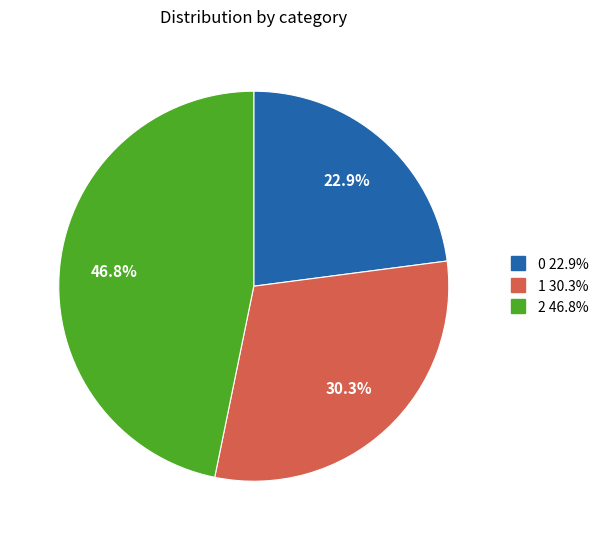

To the nearest percent, what percentage of the pie is 2?

47%